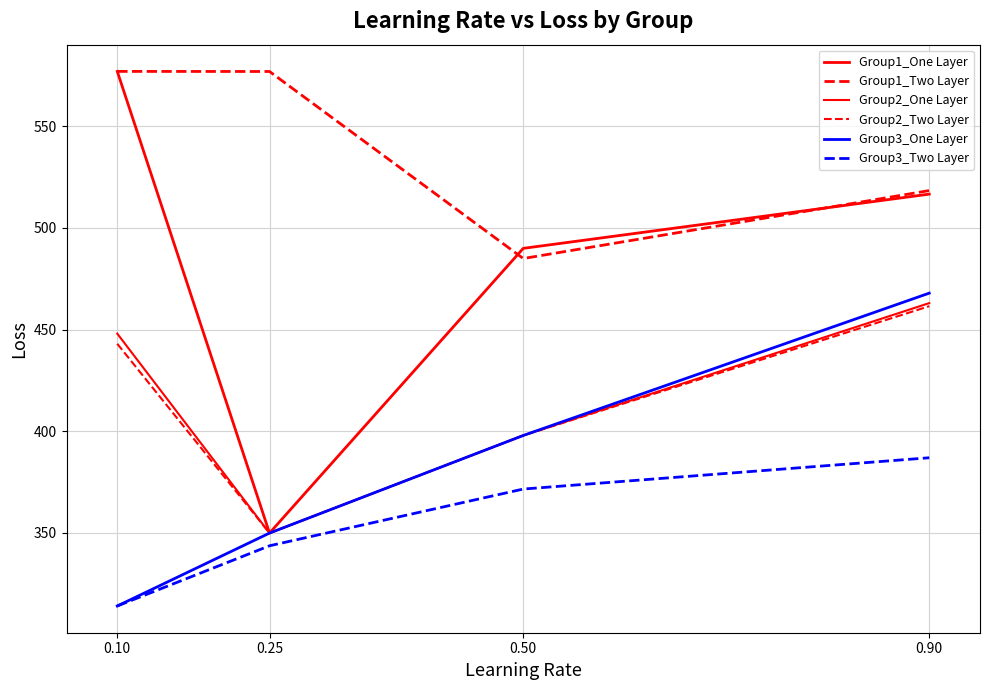

How many lines are shown in the chart?

6